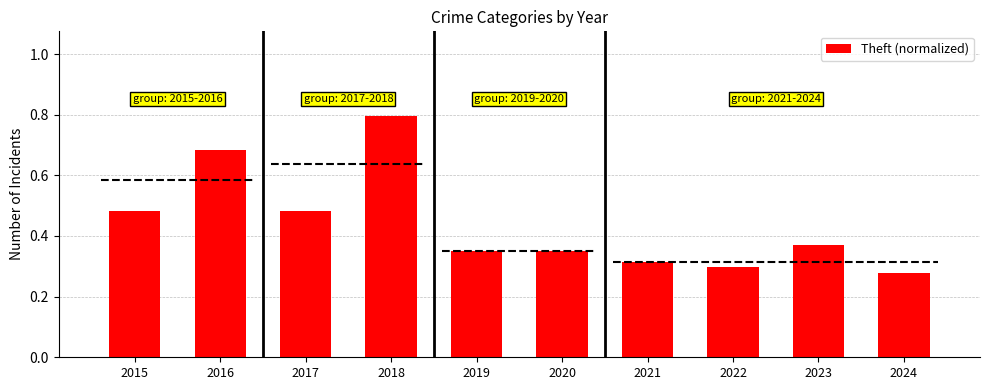

The value at 2023 is 0.4. True or false?

True